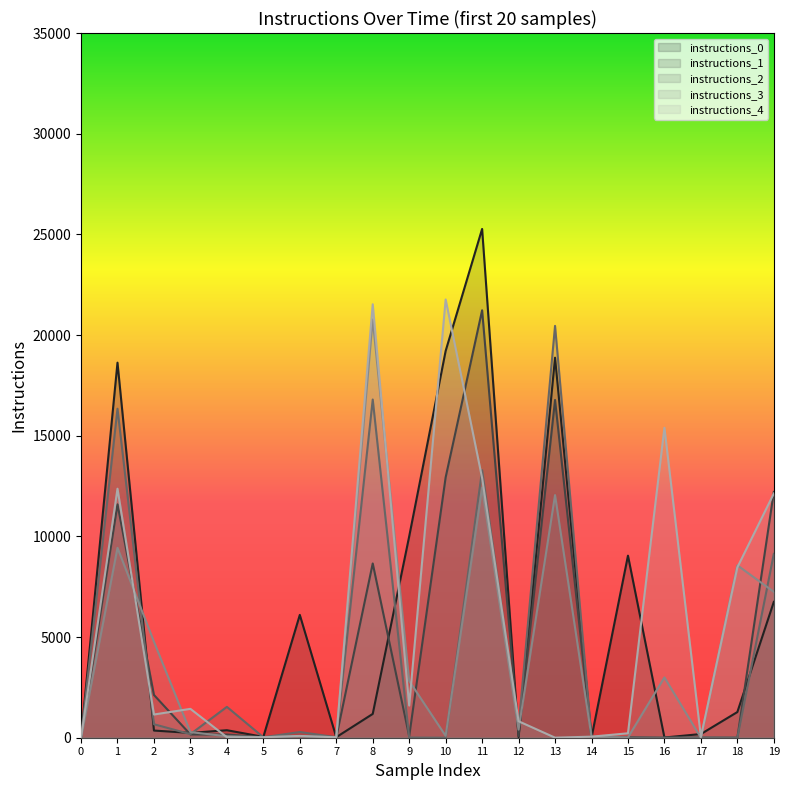

How many values in the instructions_4 series are below 1153?

10